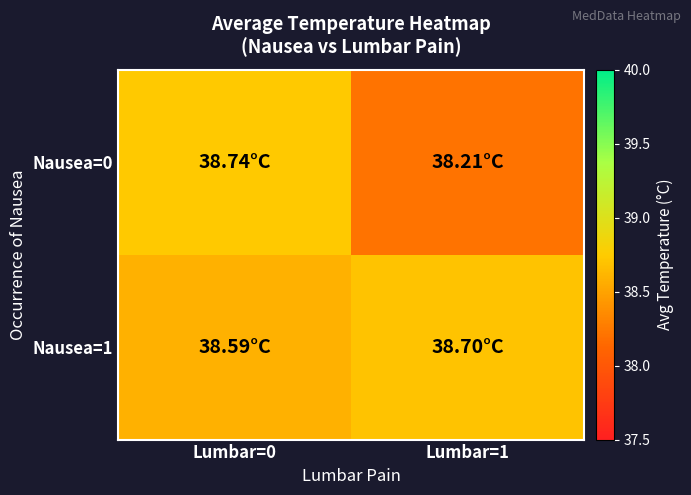

Rank the series at Lumbar=1 from lowest to highest value.

Nausea=0, Nausea=1